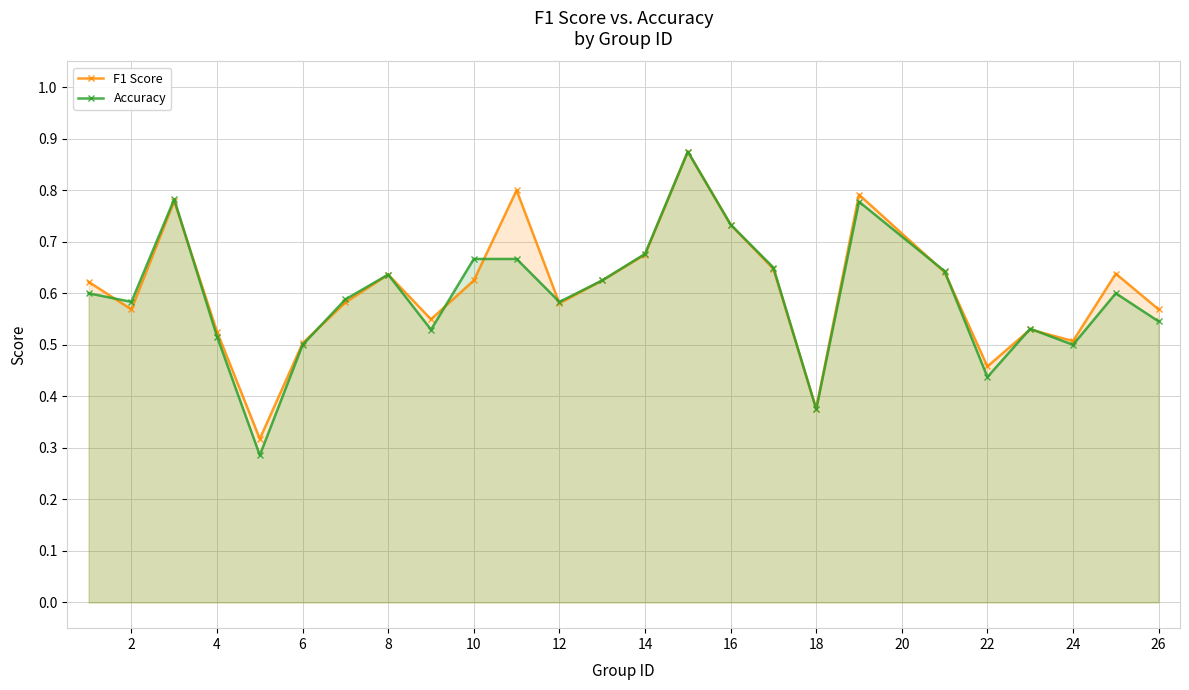

What is the difference between the maximum and minimum values in the Accuracy series?

0.6